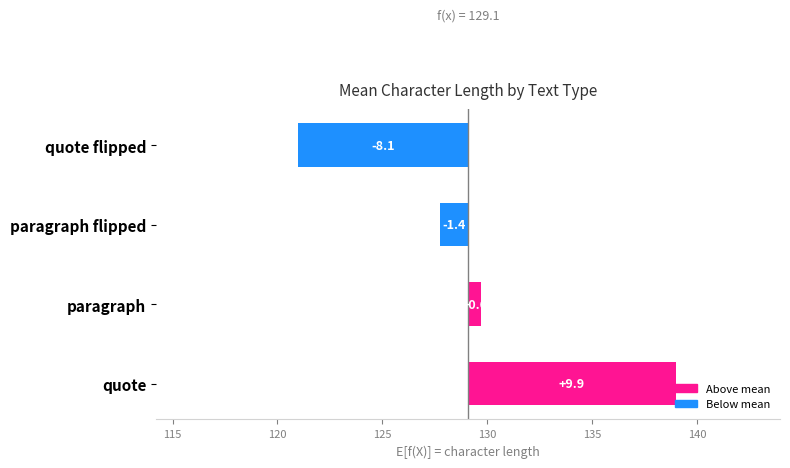

Reading left to right, transcribe all the data shown in this chart.

9.9	0.6	-1.4	-8.1